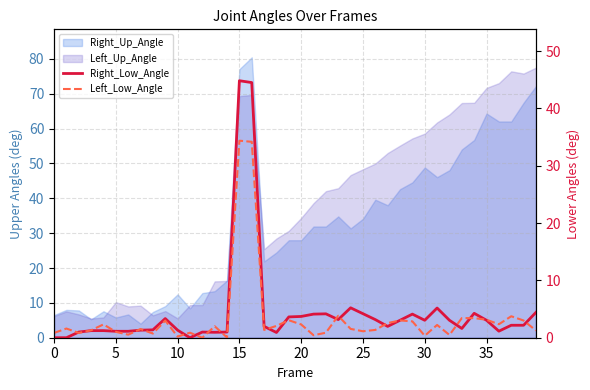

Count the number of categories in the chart.

40